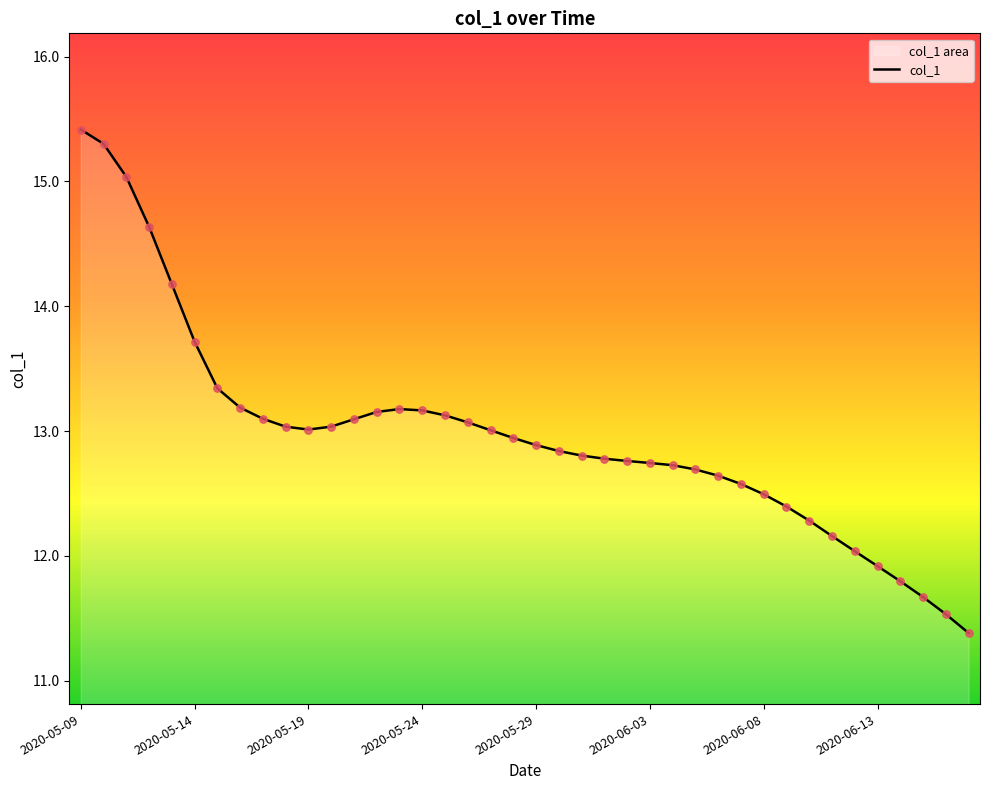

Approximately how many times larger is the value at 2020-05-10 compared to 2020-05-12?

1.0